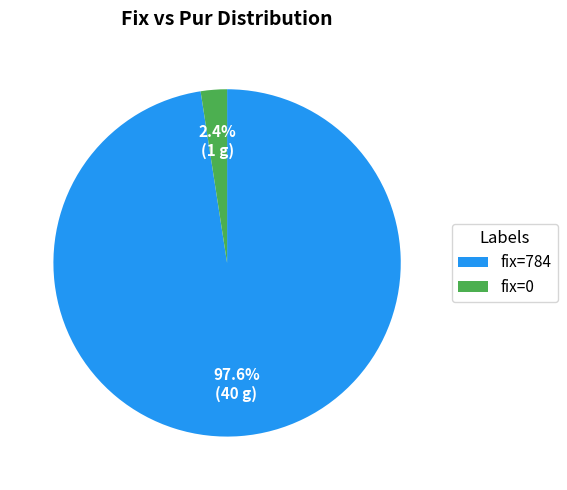

Do fix=784 and fix=0 together represent more than half of the pie?

Yes